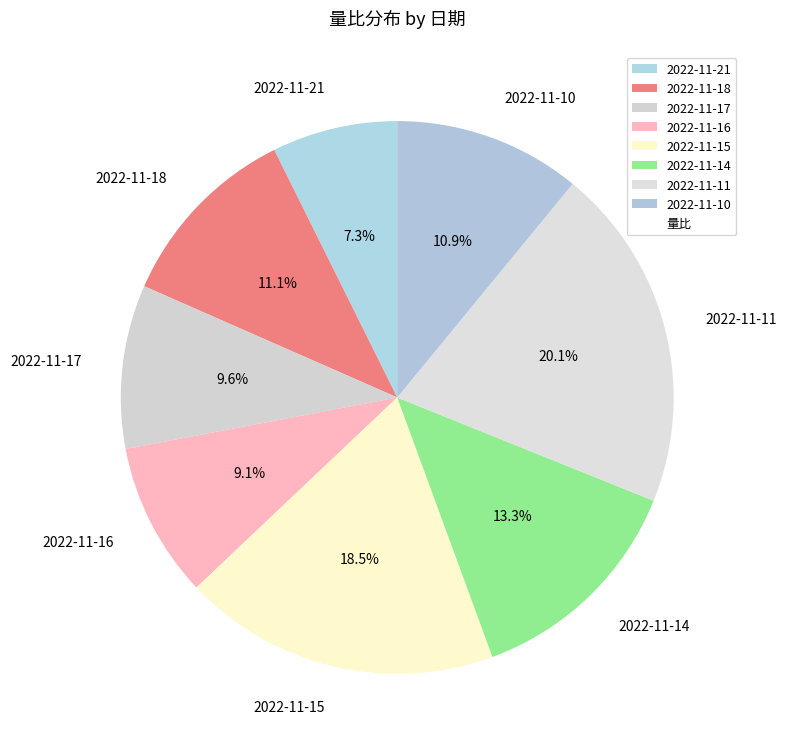

To the nearest percent, what is the difference between the largest and smallest slice percentages?

13%